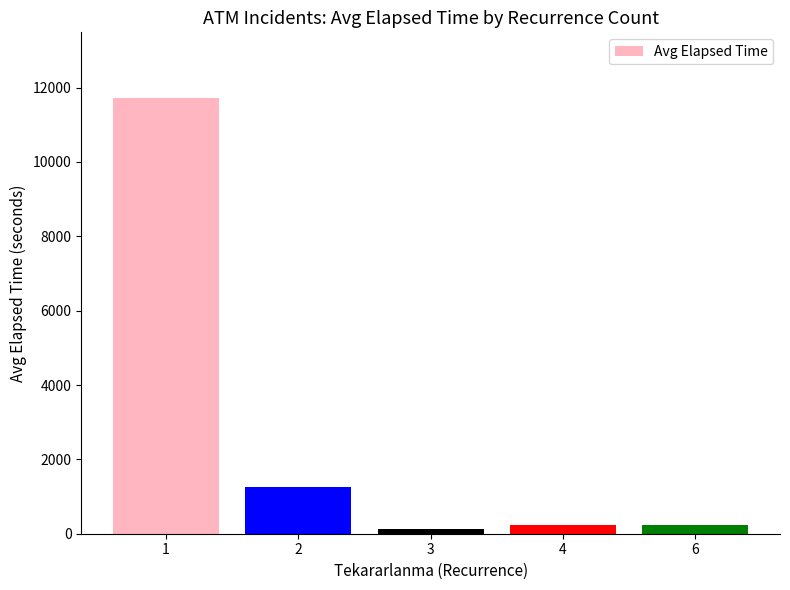

What is the sum of all values?

13596.2